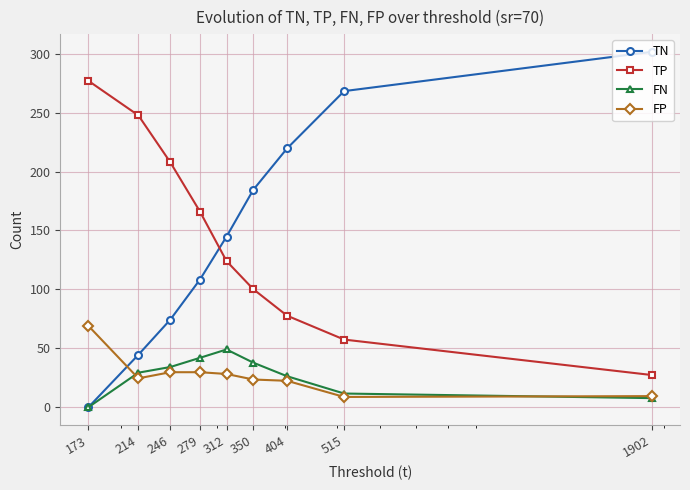

At how many categories does at least one series exceed 154?

8